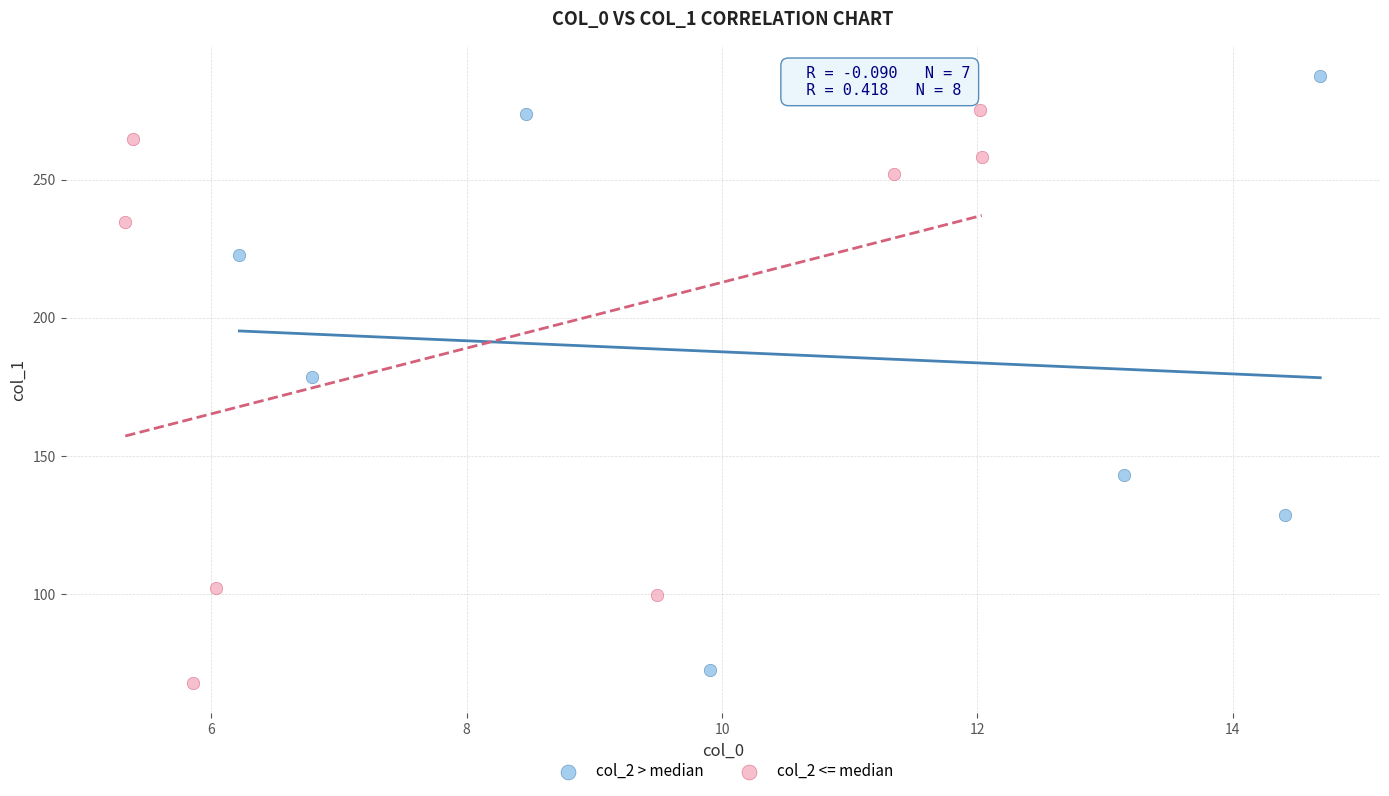

Which series contains the highest Y value?

col_2 > median